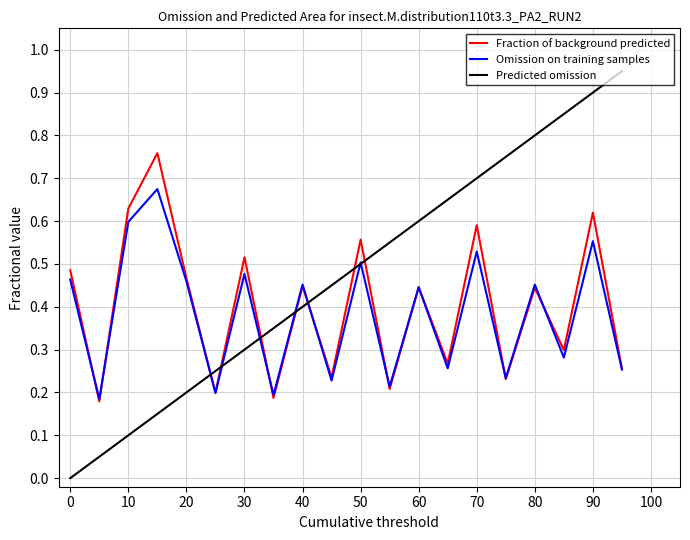

Which series has the largest total across all categories?

Predicted omission